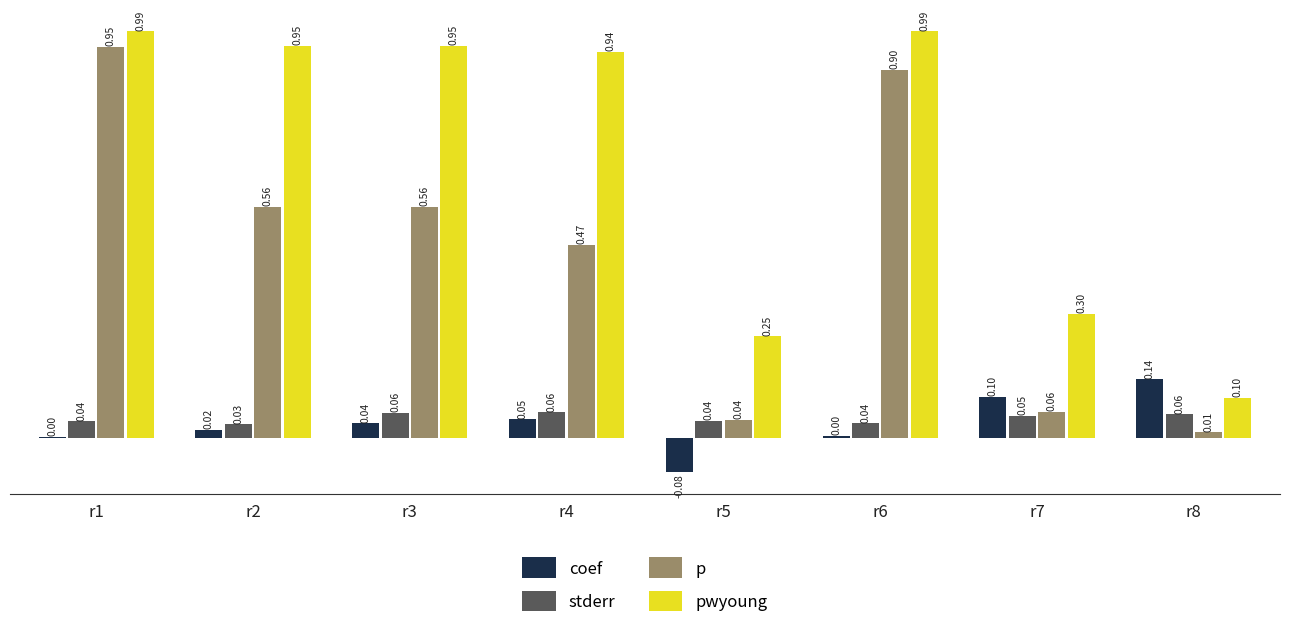

Which series has the largest range (max minus min)?

p